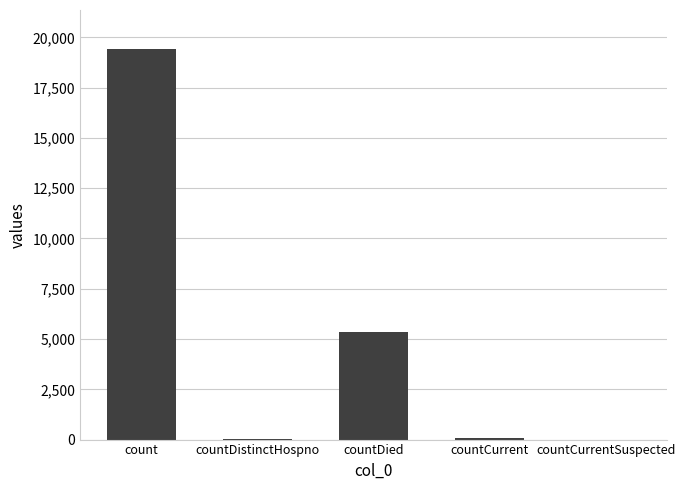

How many series are shown in this chart?

1